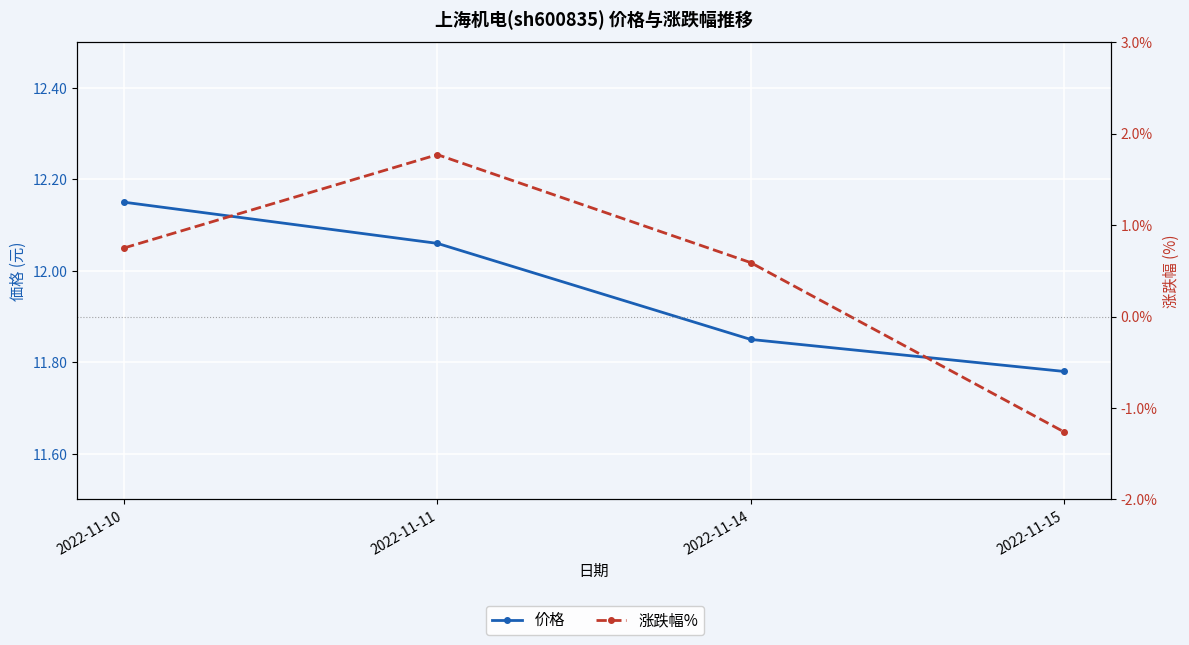

Which category has the highest value in the 涨跌幅% series?

2022-11-11